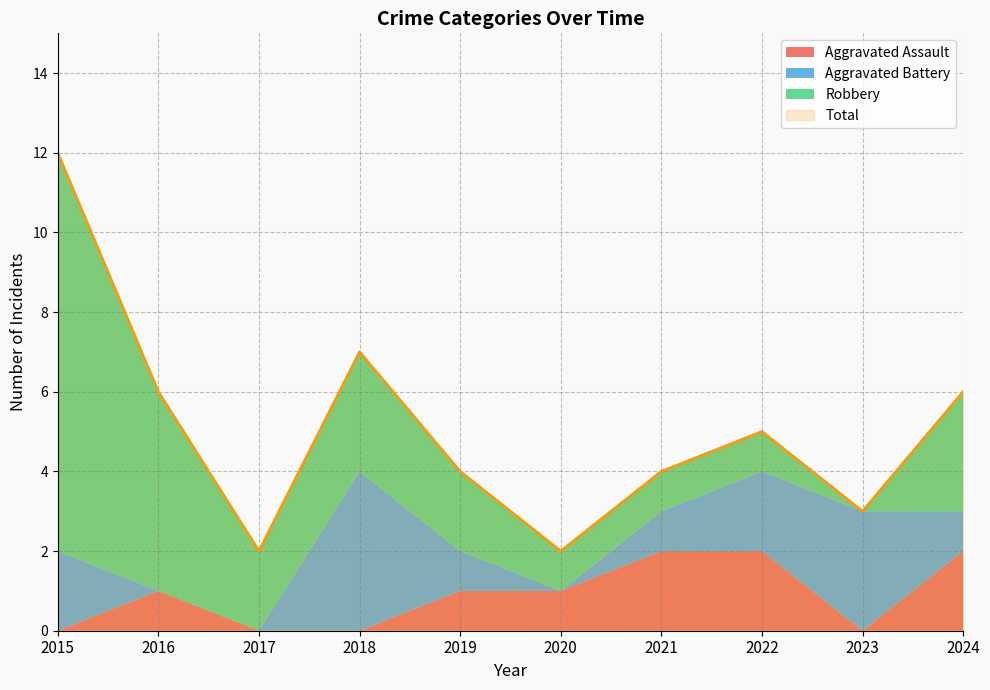

What is the total value across all series at 2021?

8